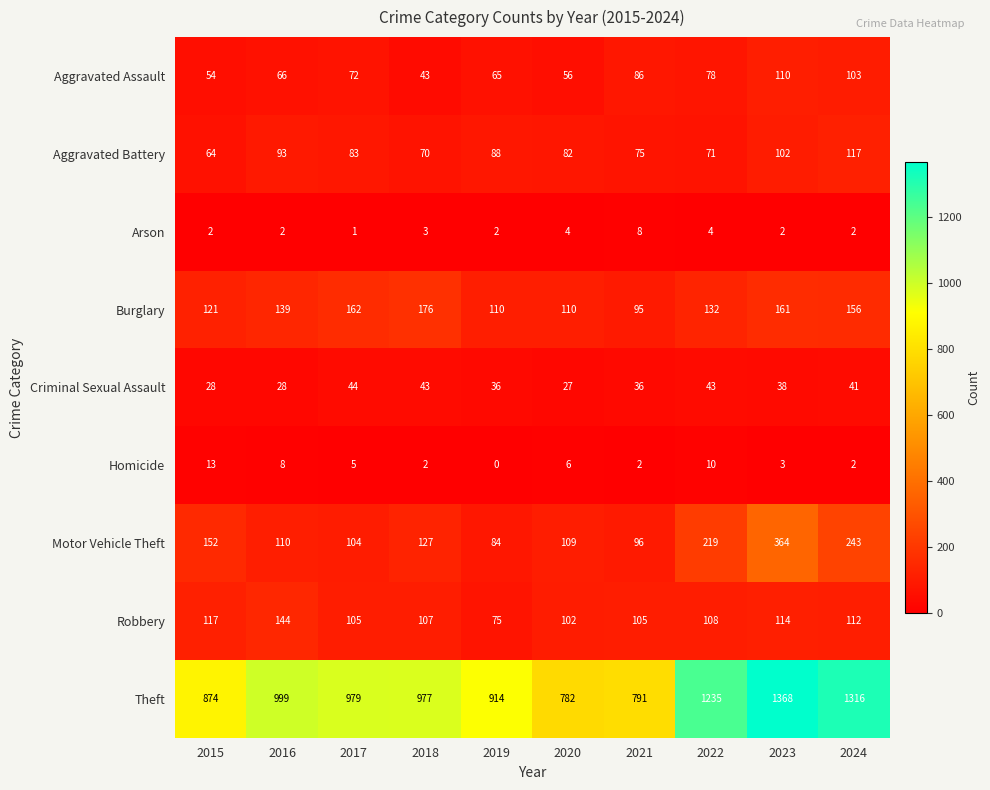

Read the Aggravated Assault value at 2022, to the nearest 10.

80